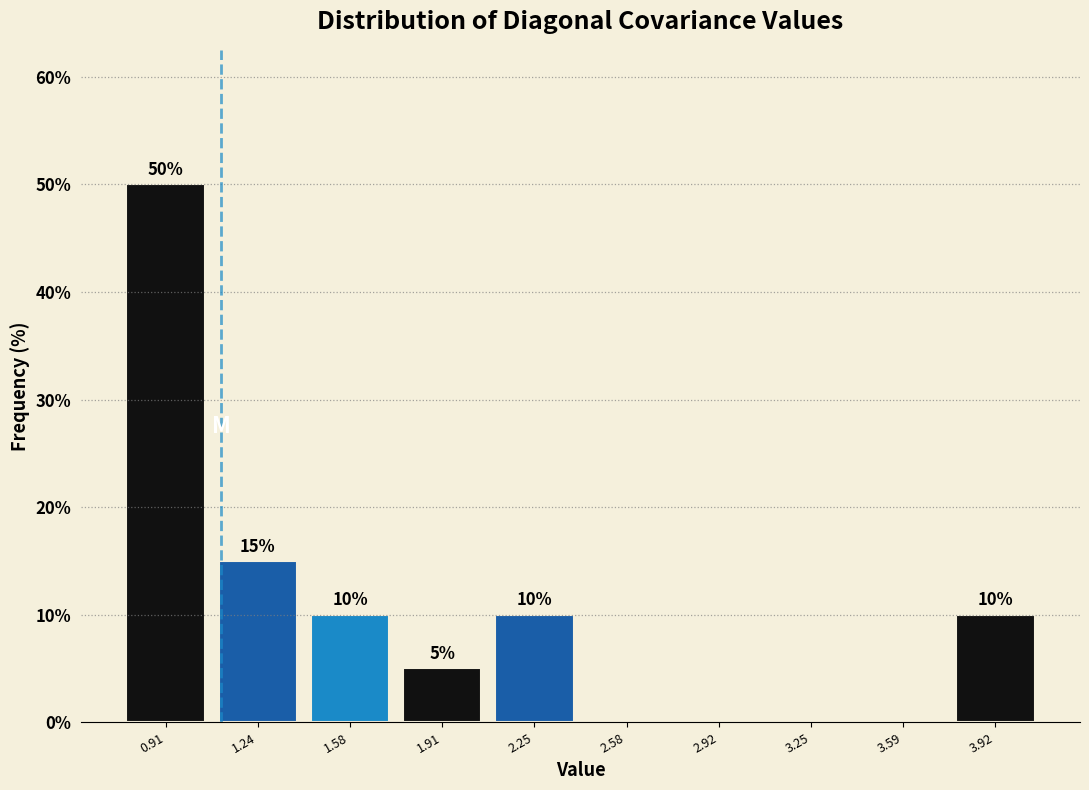

Which range on the x-axis has the tallest bar?

0.75 to 1.05